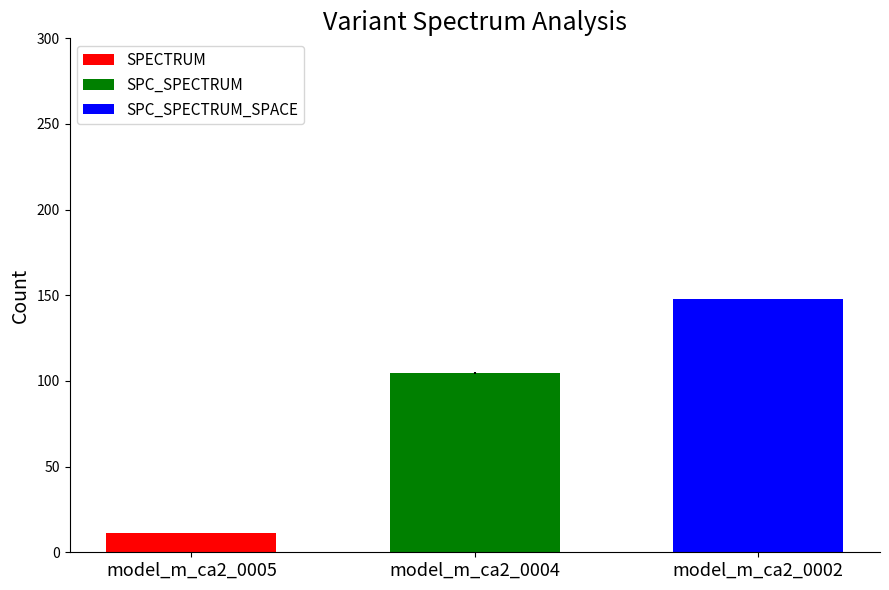

What value does the SPC_SPECTRUM series have at model_m_ca2_0004?

104.5